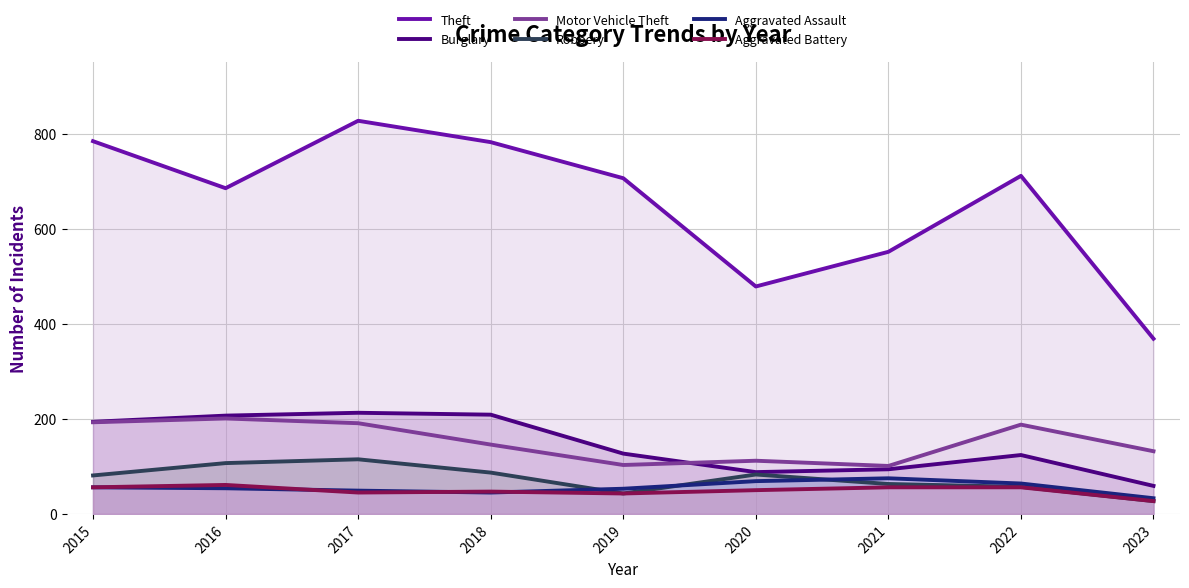

Which series has the largest total across all categories?

Theft